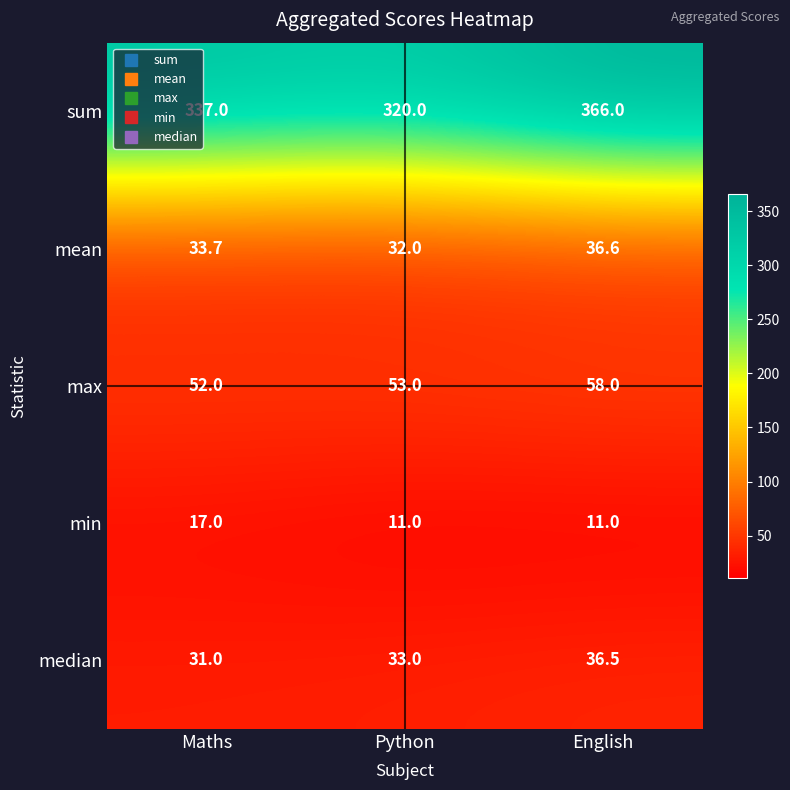

Which series has the largest total across all categories?

sum